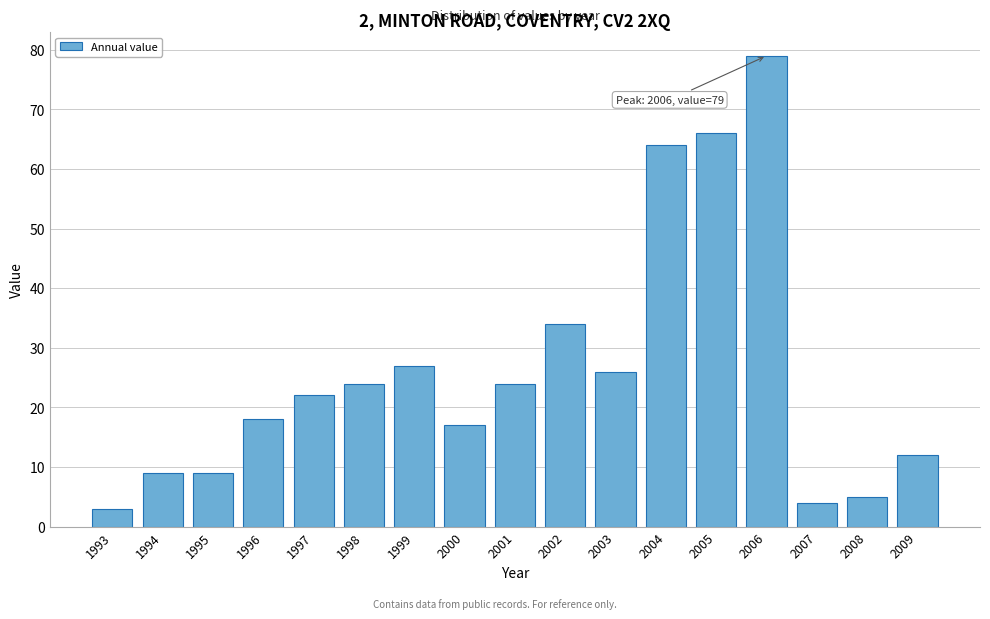

Reading left to right, what are all the values shown in this chart?

1993=3	1994=9	1995=9	1996=18	1997=22	1998=24	1999=27	2000=17	2001=24	2002=34	2003=26	2004=64	2005=66	2006=79	2007=4	2008=5	2009=12